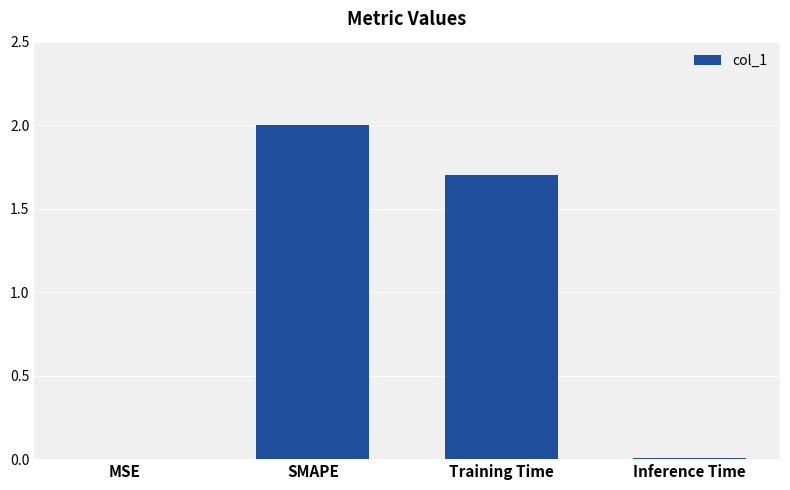

Which has a higher value, MSE or SMAPE?

SMAPE